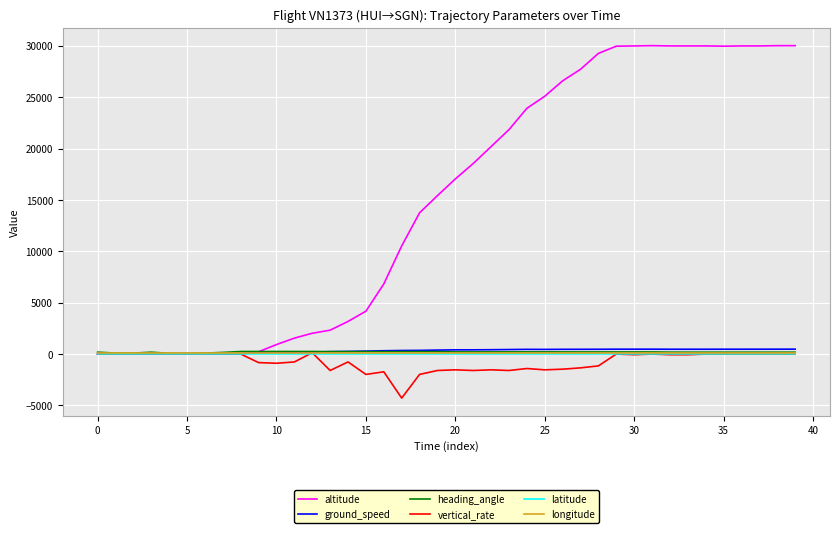

Which series has the largest total across all categories?

altitude